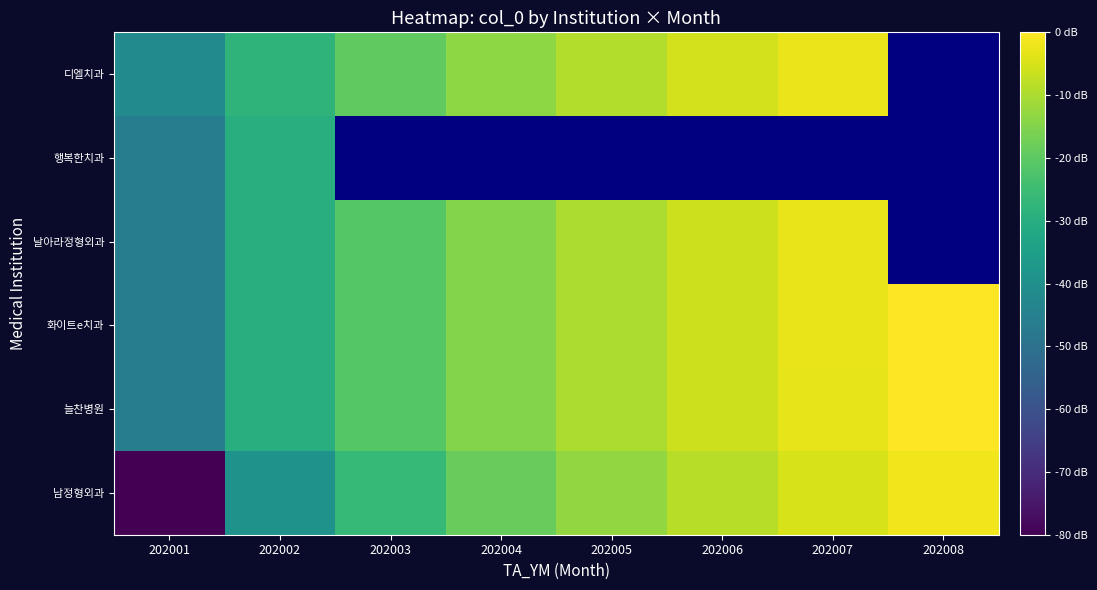

At how many categories does at least one series exceed 10?

7